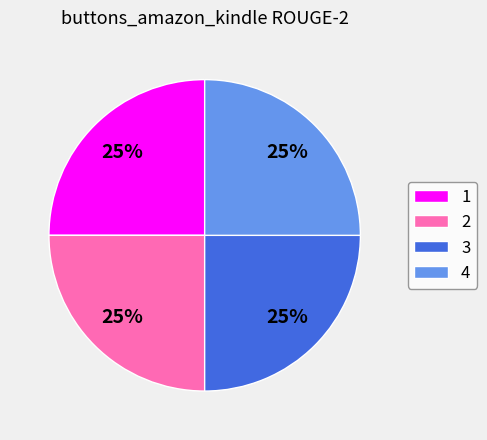

What is the ratio of the value at 1 to the value at 4?

1.0